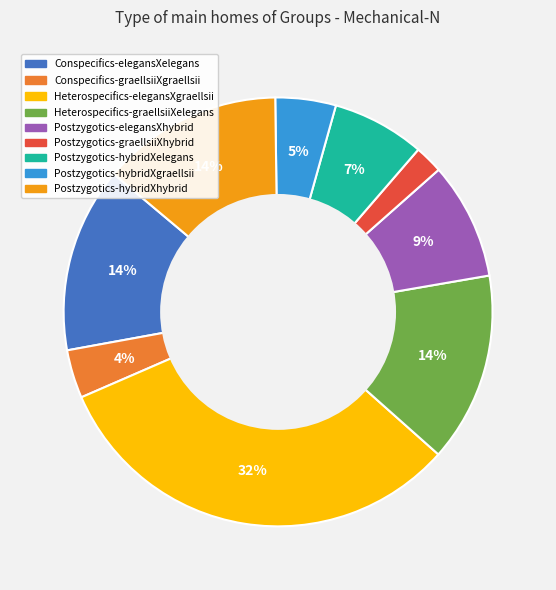

Is the sum of Postzygotics-hybridXhybrid and Heterospecifics-elegansXgraellsii greater than half?

No